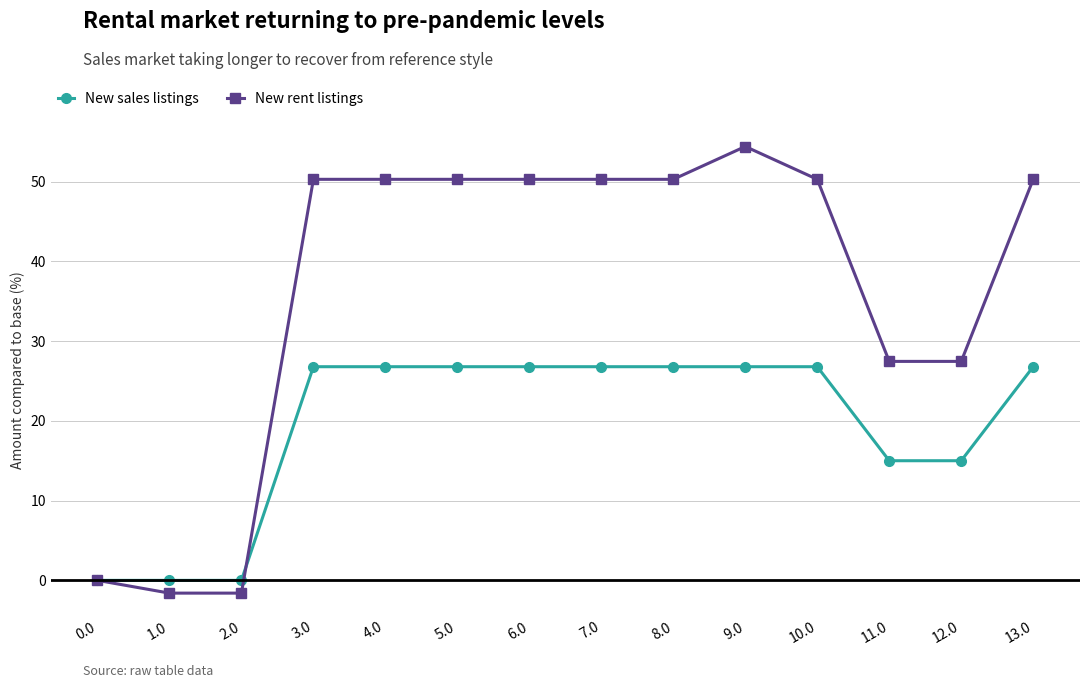

Which series has the largest total across all categories?

New rent listings